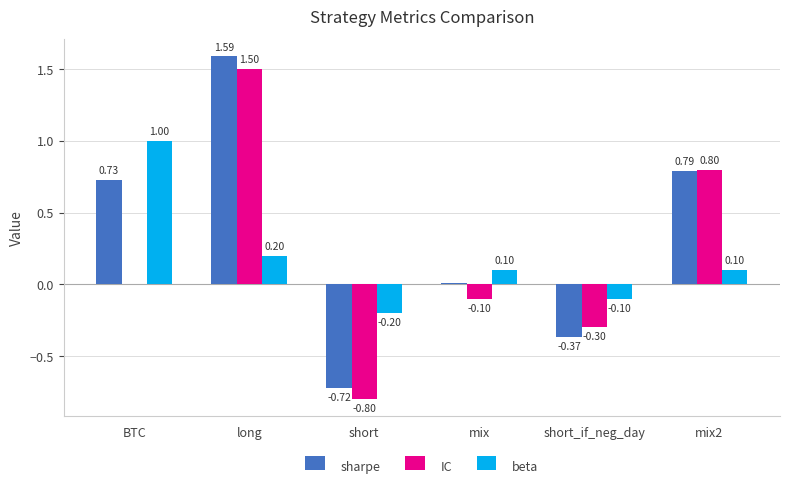

True or false: IC has a value of -0.1 at mix.

True